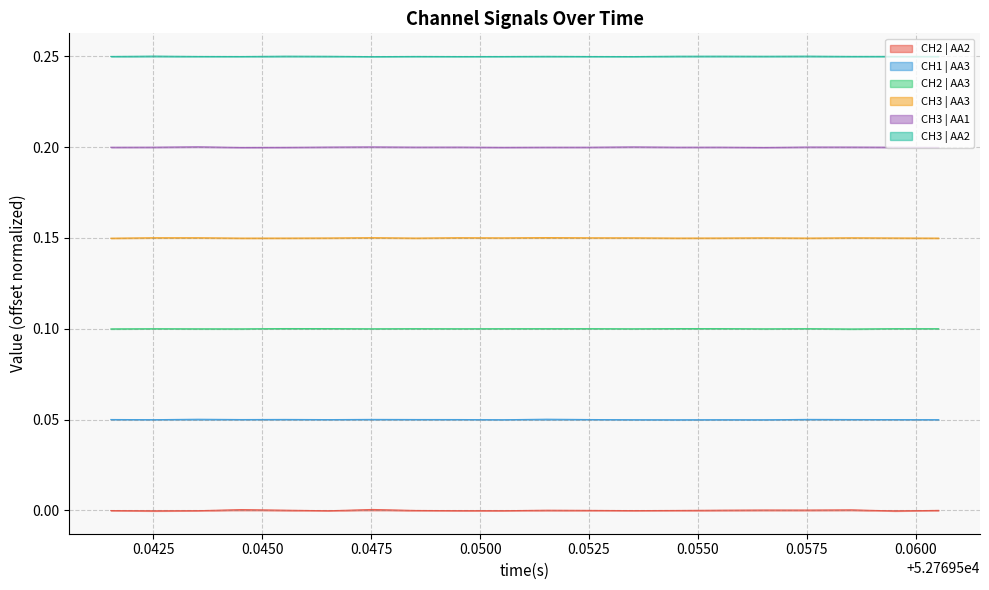

What is the value of the CH3 | AA1 point at the 8th from the left?

0.2